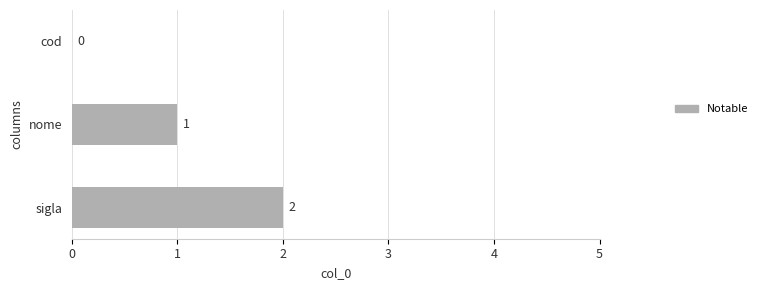

What is the change in value from cod to sigla?

+2